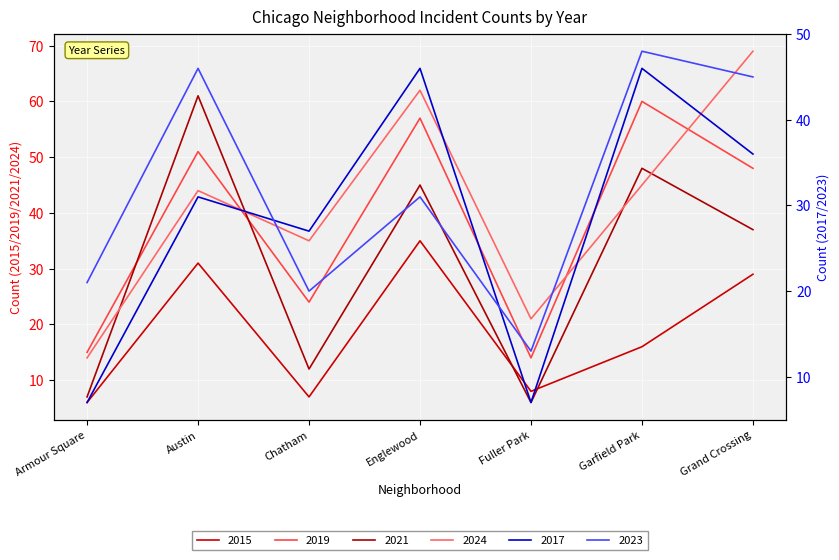

What is the approximate value of 2019 at Chatham, to the nearest 10?

20